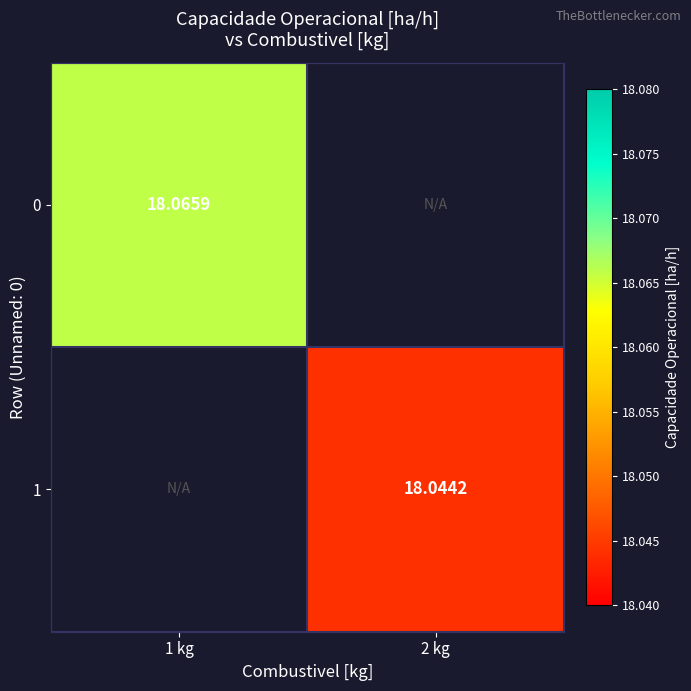

Which category has the lowest value across all series?

2 kg